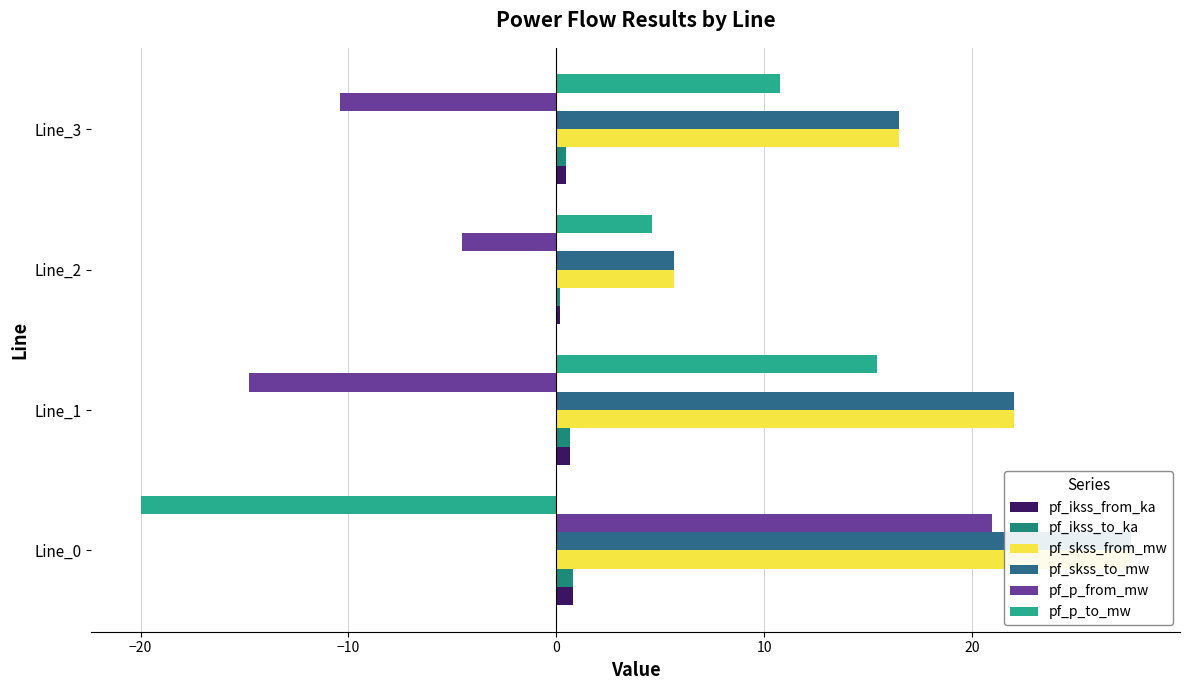

The value of pf_skss_from_mw at Line_0 is 41.2. True or false?

False